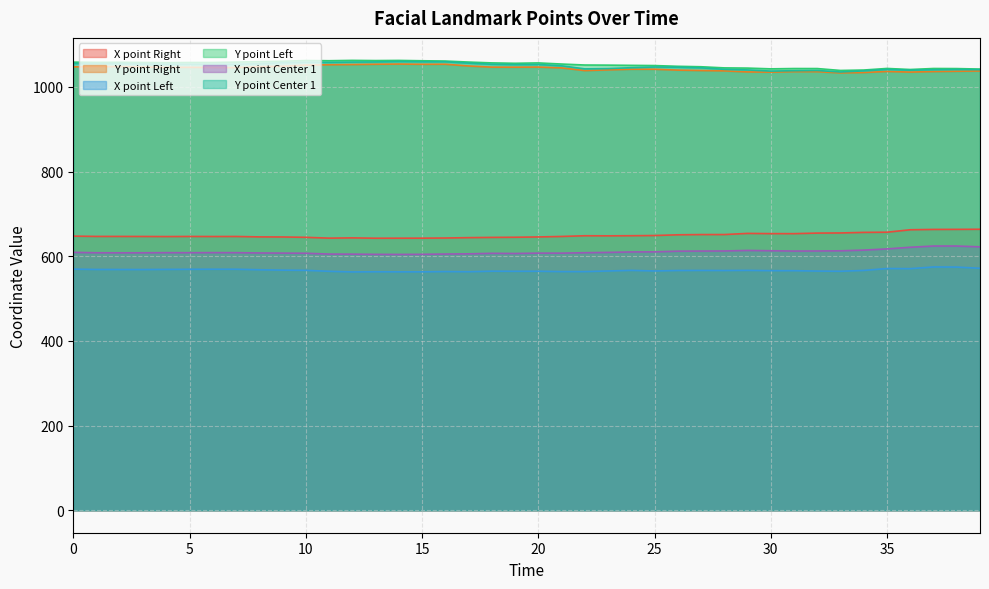

Which label corresponds to the largest value in the chart?

12